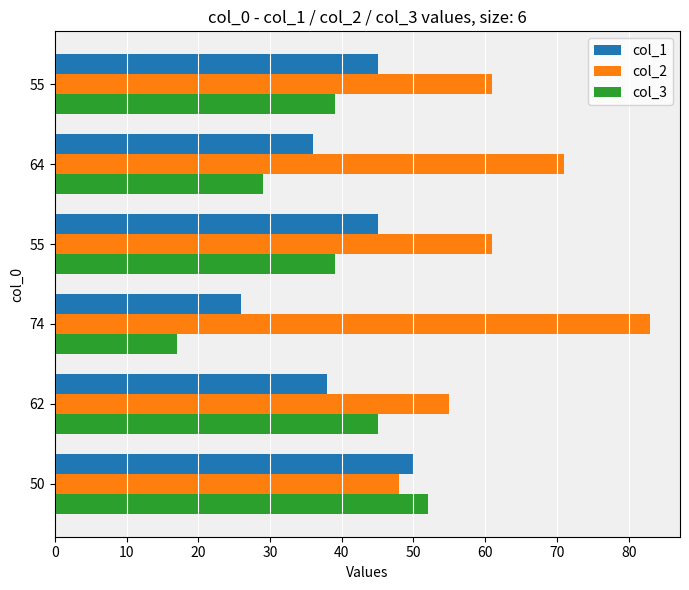

What is the maximum value for col_1?

50